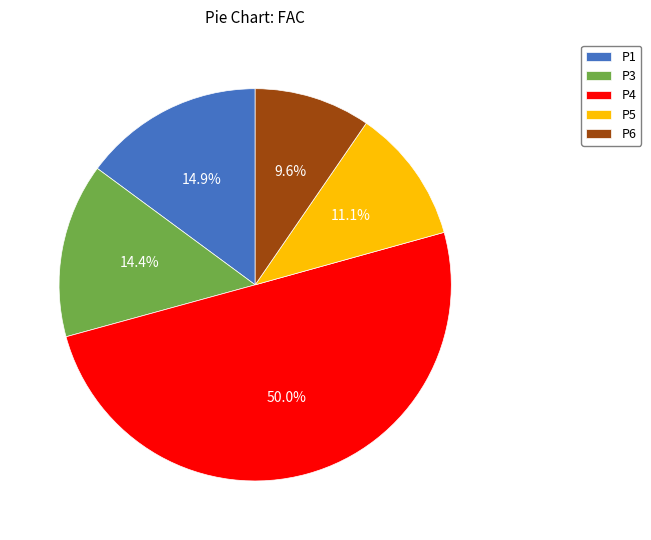

What percentage is NOT represented by P3?

85.6%